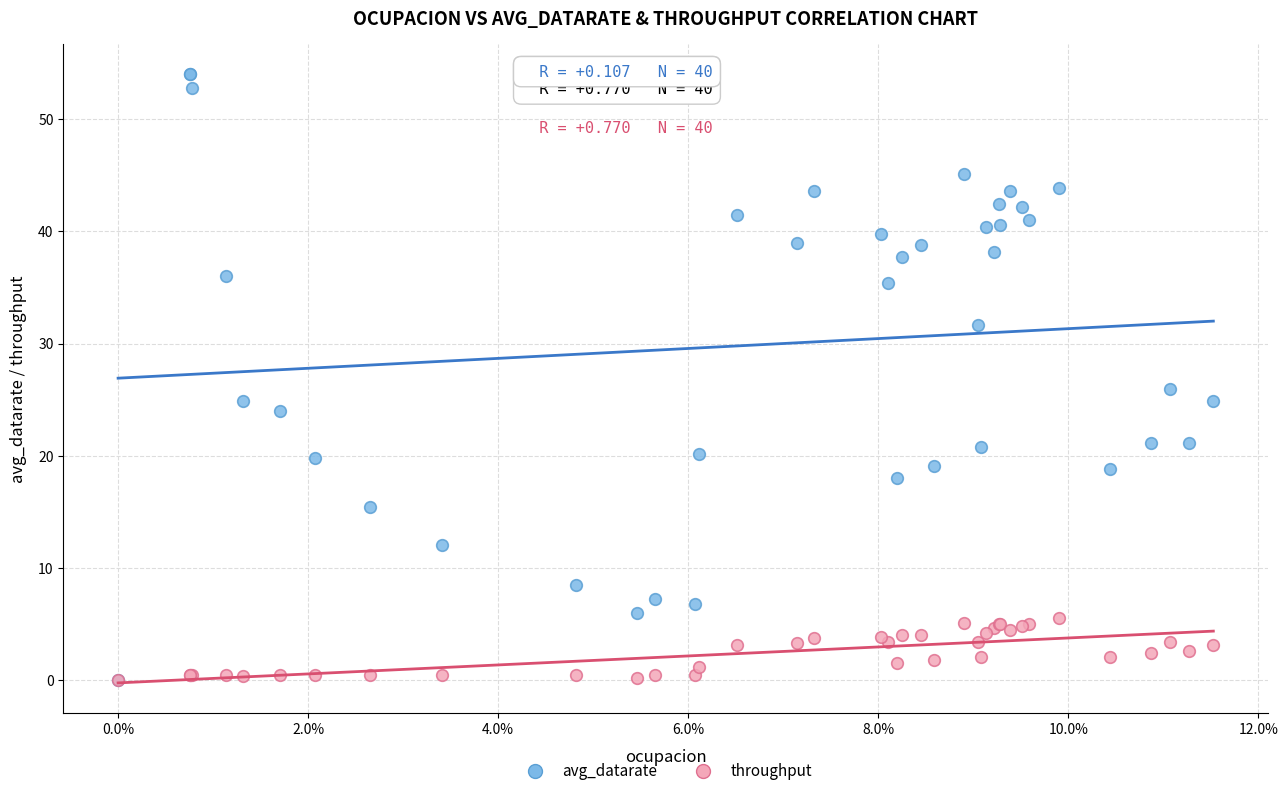

Which series contains the highest Y value?

avg_datarate